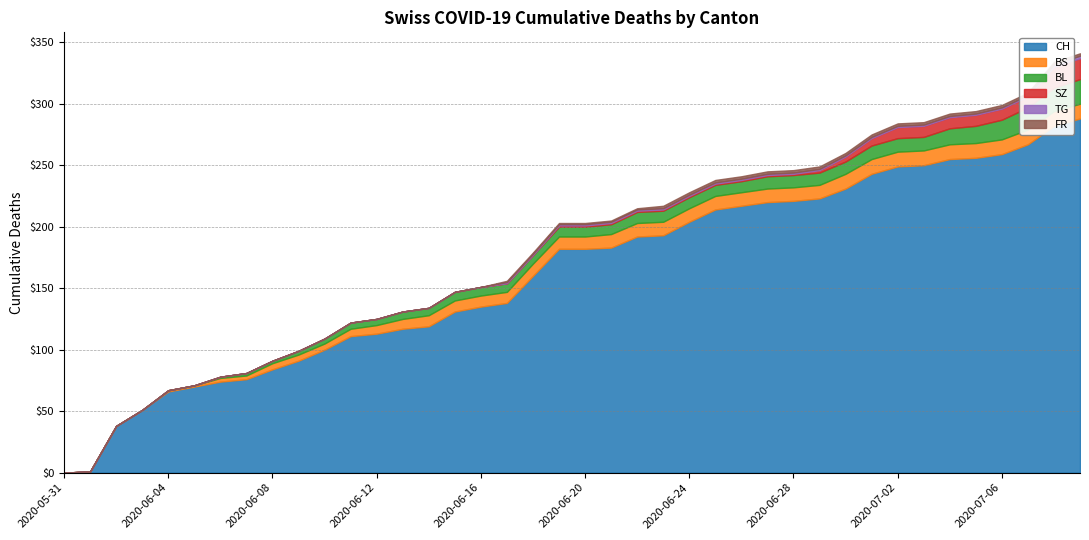

Rank the series by their maximum value, from highest to lowest.

CH, BL, SZ, BS, TG, FR